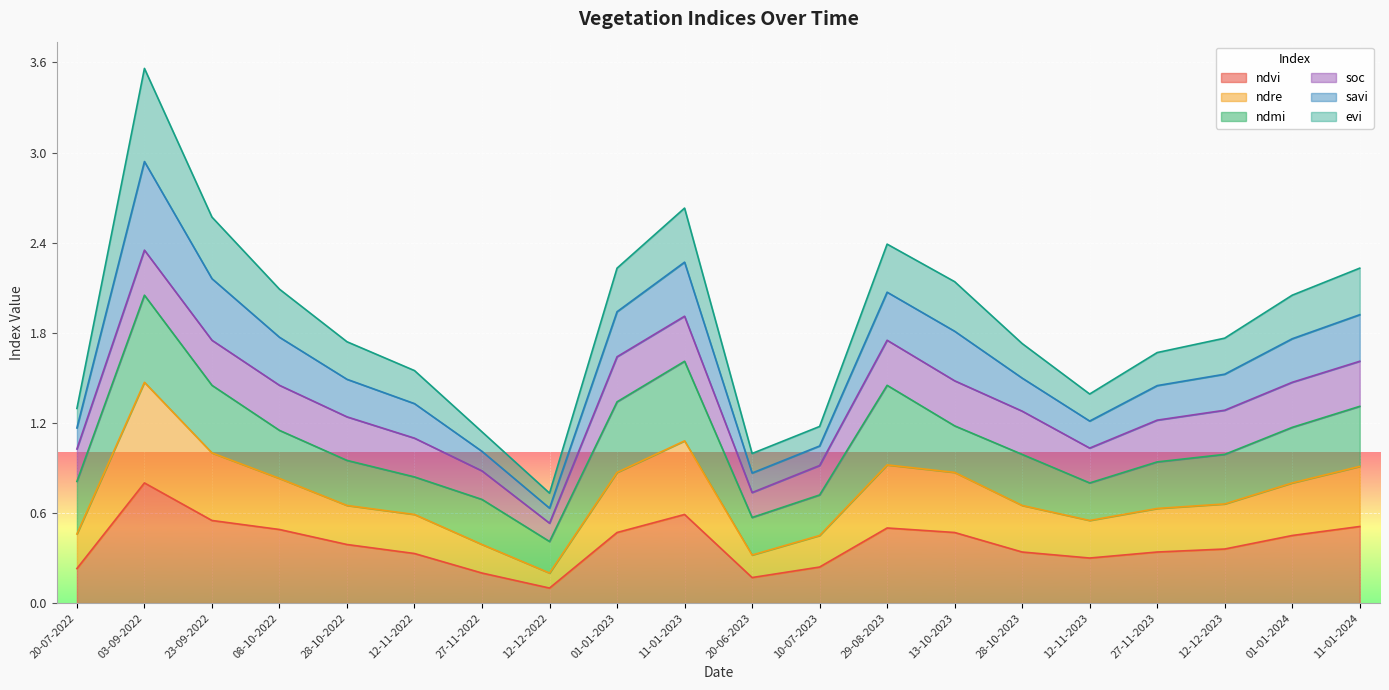

What is the total value across all series at 20-07-2022?

1.3